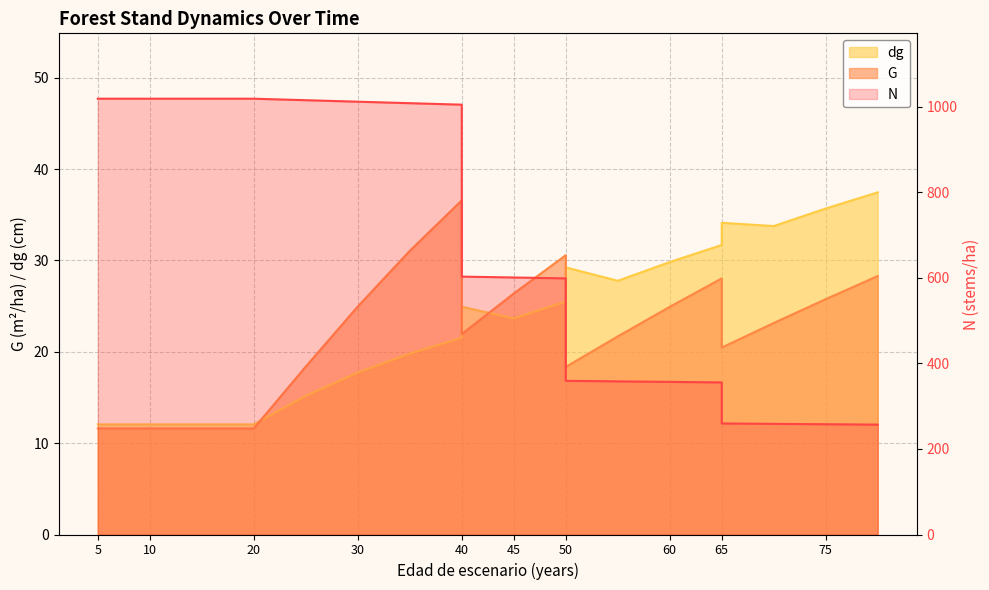

What is the minimum value shown in the chart?

11.6